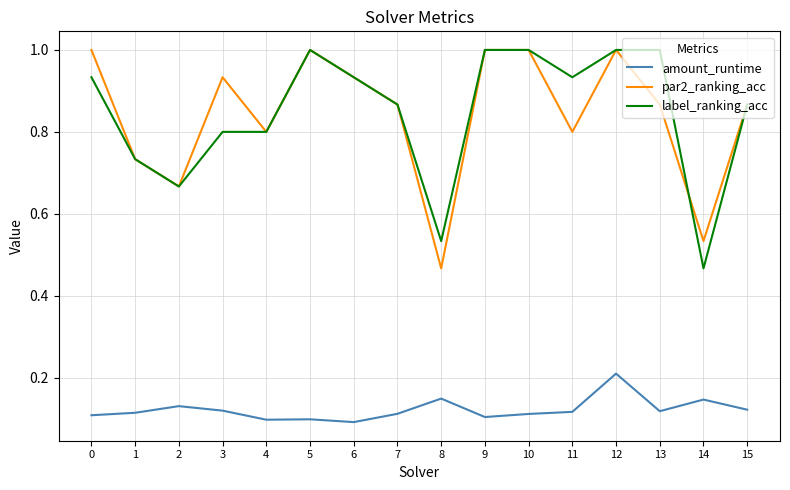

The value of par2_ranking_acc at 10 is 1.0. True or false?

True